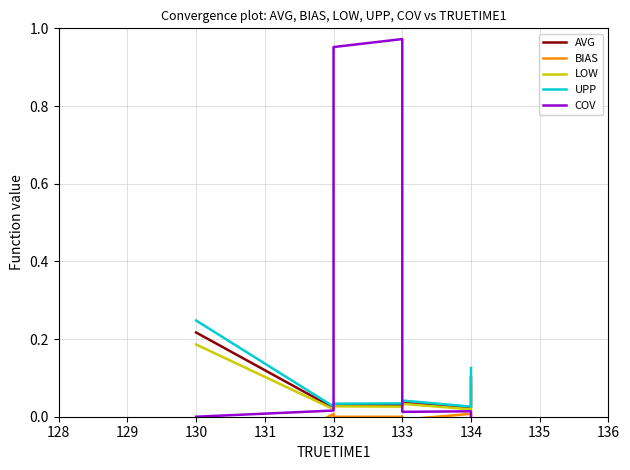

What is the total value across all series at 133?

0.1